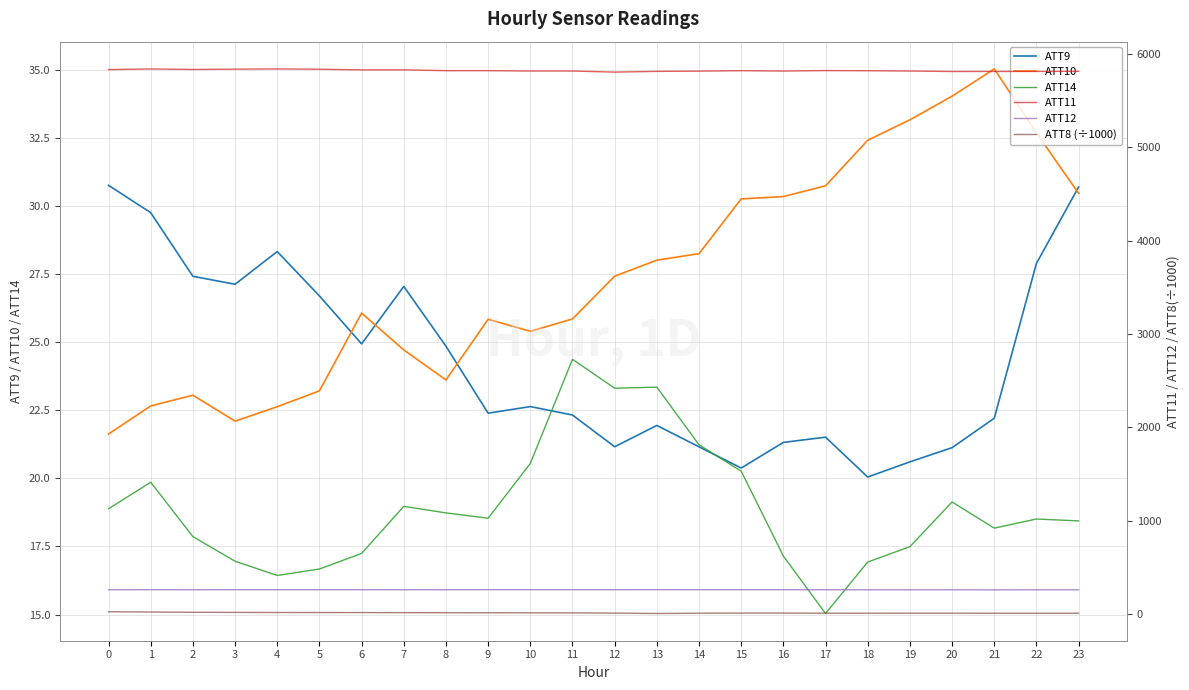

What is the value of the ATT12 point at the 6th from the left?

261.4